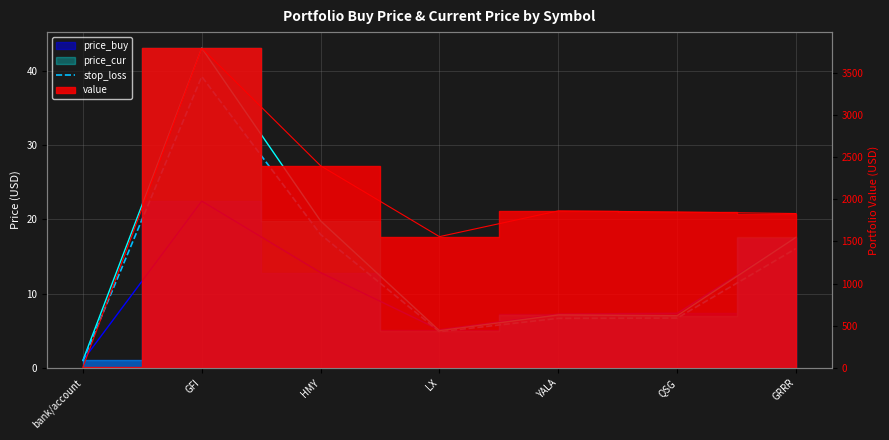

What is the label of the 3rd point from the left?

HMY